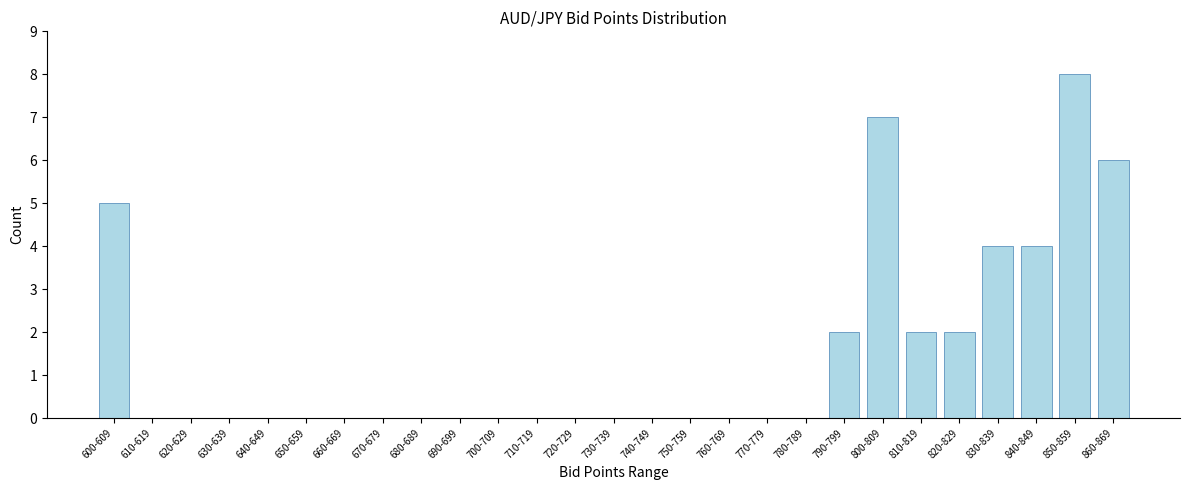

Reading right to left, transcribe all the data shown in this chart.

860-869=6	850-859=8	840-849=4	830-839=4	820-829=2	810-819=2	800-809=7	790-799=2	780-789=0	770-779=0	760-769=0	750-759=0	740-749=0	730-739=0	720-729=0	710-719=0	700-709=0	690-699=0	680-689=0	670-679=0	660-669=0	650-659=0	640-649=0	630-639=0	620-629=0	610-619=0	600-609=5